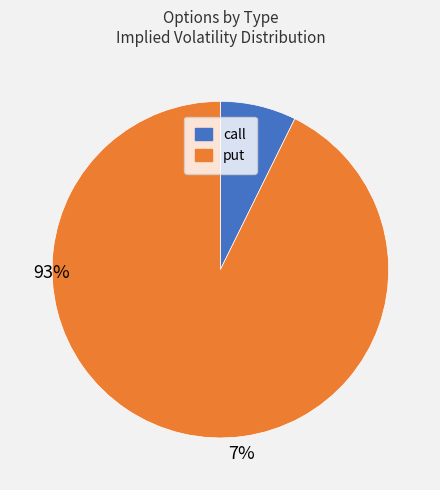

Is call the majority of the pie?

No